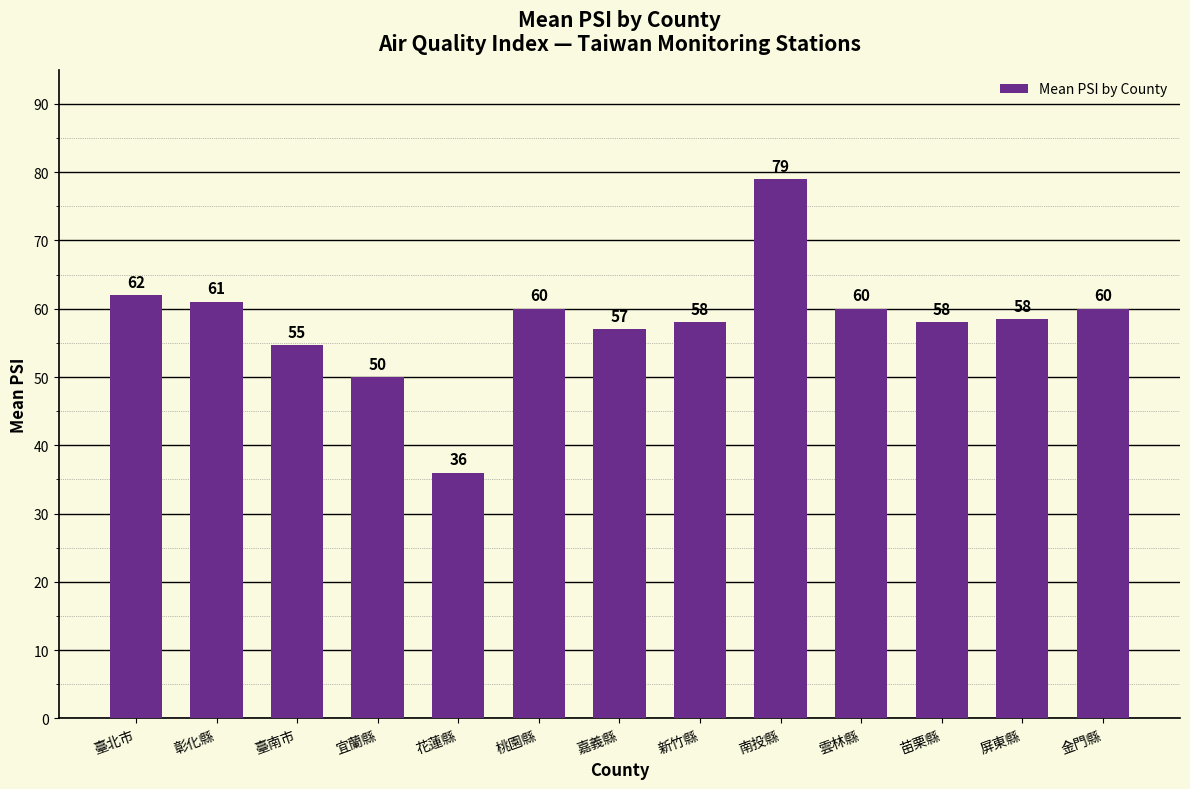

The value at 宜蘭縣 is 11.4. True or false?

False